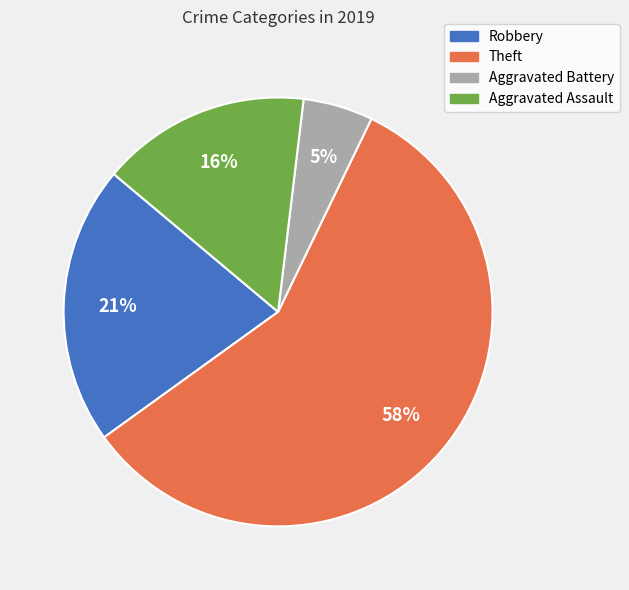

Which slice represents more than half of the pie?

Theft